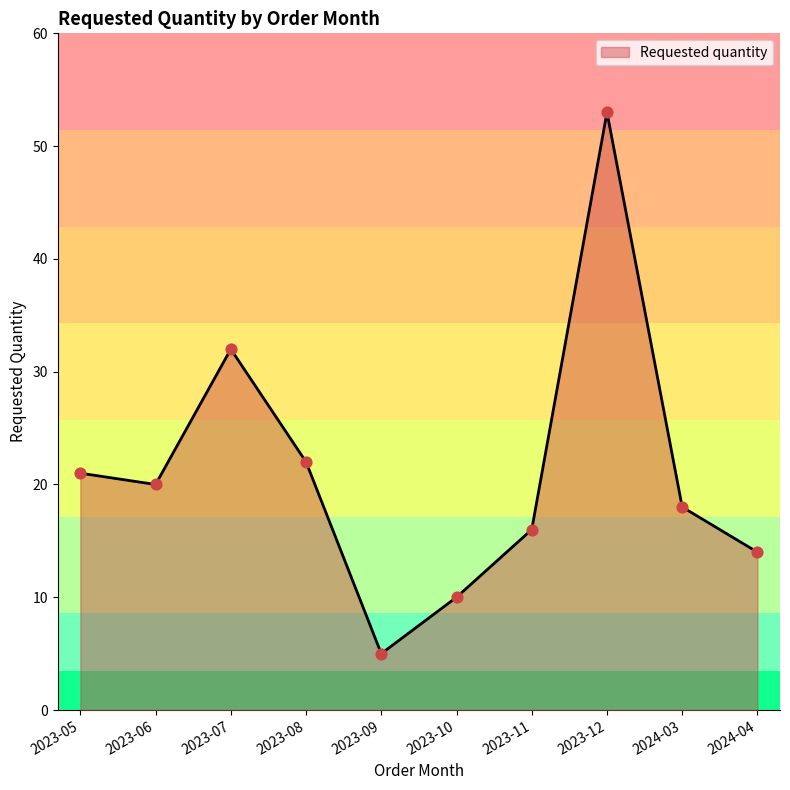

What is the change in value from 2023-08 to 2024-04?

-8